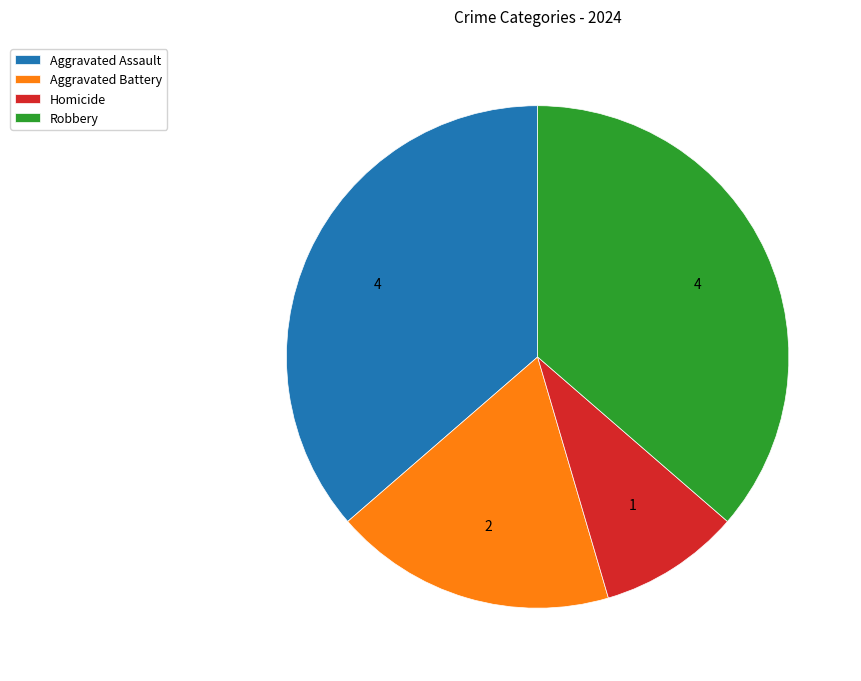

Do Aggravated Assault and Robbery together represent more than half of the pie?

Yes